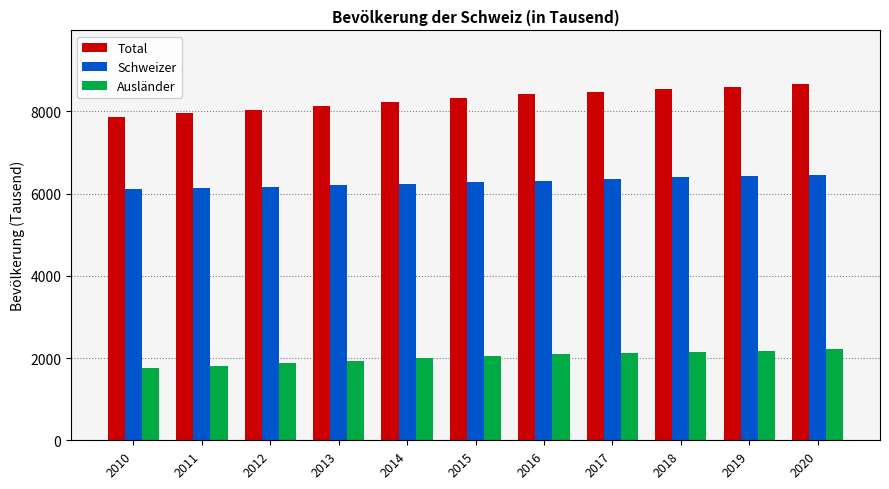

At 2010, list the series in order from largest to smallest.

Total, Schweizer, Ausländer